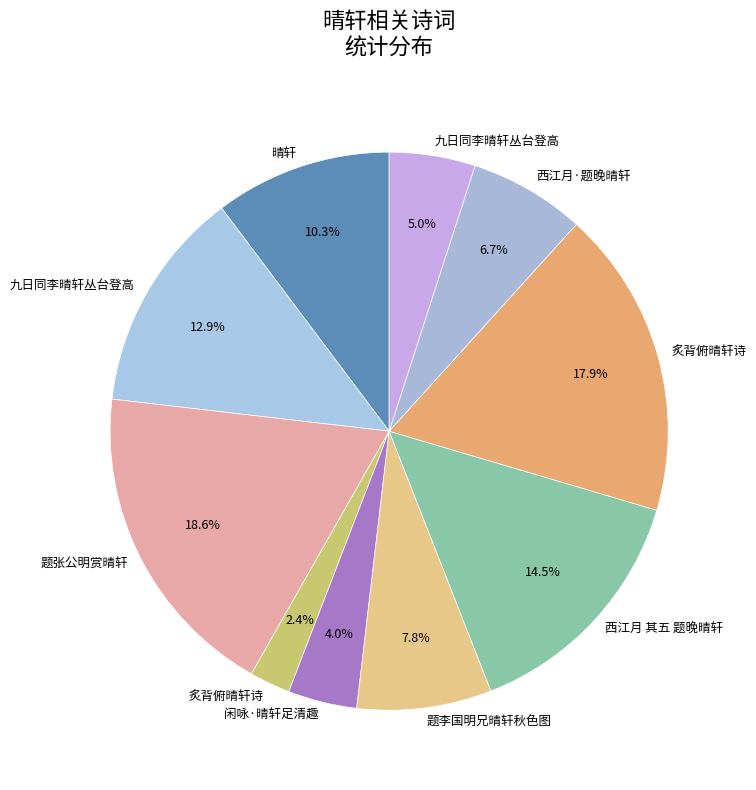

Rank the categories by value from highest to lowest.

题张公明赏晴轩, 炙背俯晴轩诗, 西江月 其五 题晚晴轩, 九日同李晴轩丛台登高, 晴轩, 题李国明兄晴轩秋色图, 西江月·题晚晴轩, 九日同李晴轩丛台登高, 闲咏·晴轩足清趣, 炙背俯晴轩诗